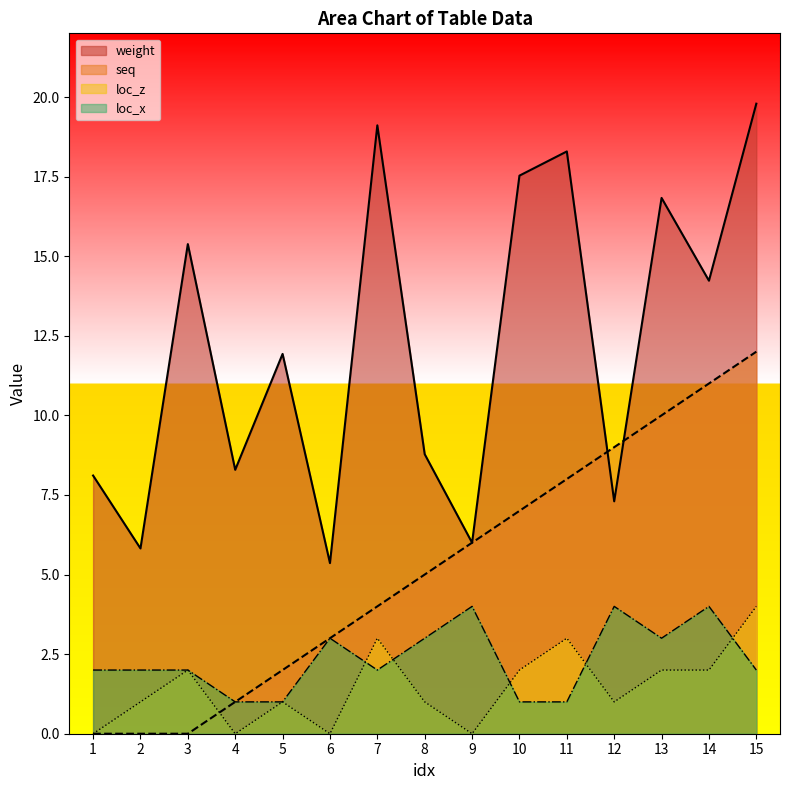

Rank the series at 14 from highest to lowest value.

weight, seq, loc_x, loc_z